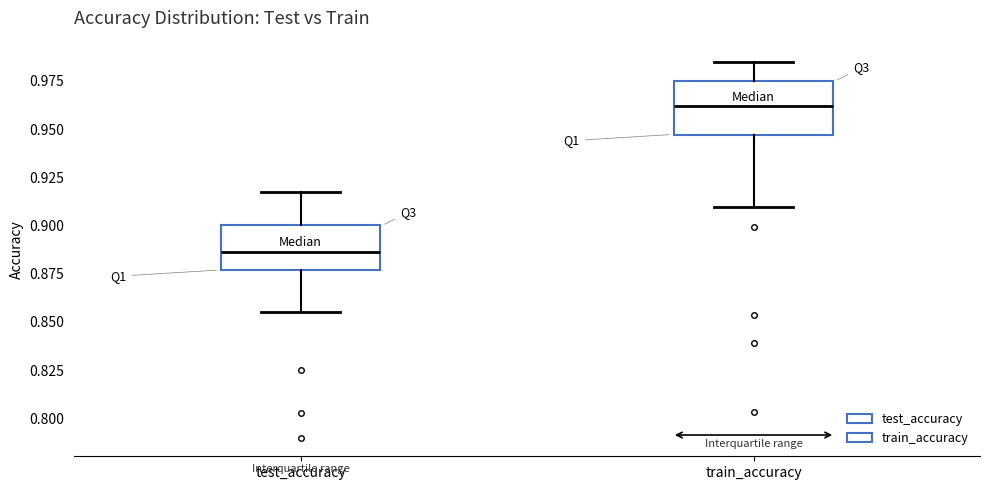

Reading left to right, transcribe this box plot: for each box, give where its median line is, the range the box spans, and where its two whiskers end, as read against the y-axis. The values are not printed on the chart, so give them approximately, as read against the axis.

test_accuracy: median 0.885, box 0.875 to 0.900, whiskers 0.855 to 0.915
train_accuracy: median 0.960, box 0.945 to 0.975, whiskers 0.910 to 0.985